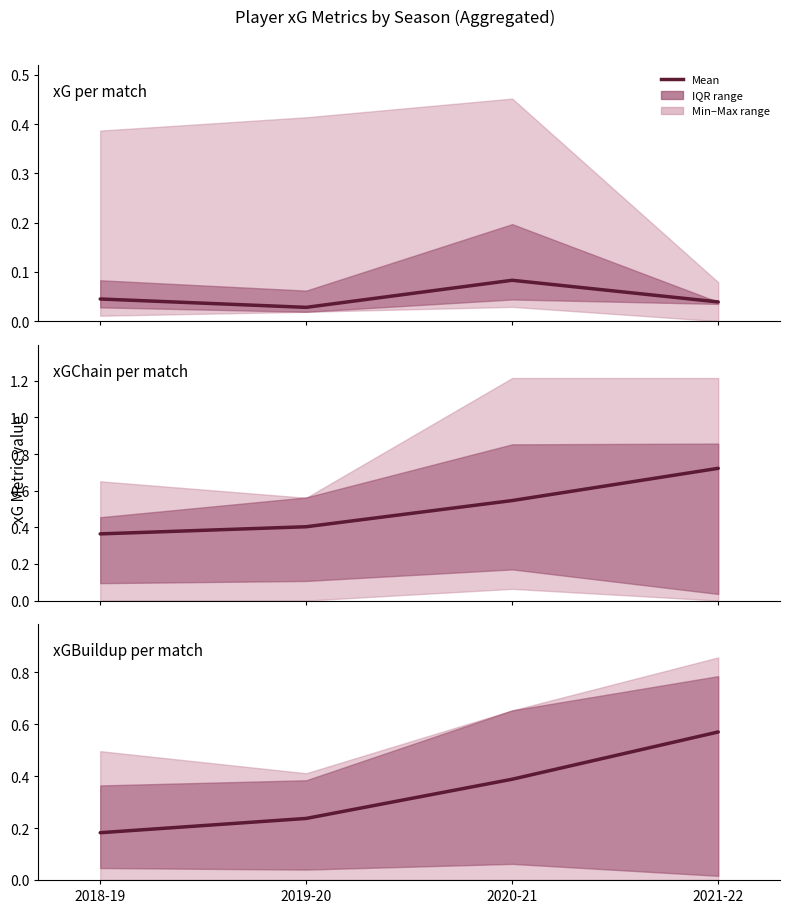

How many series are shown in this chart?

3